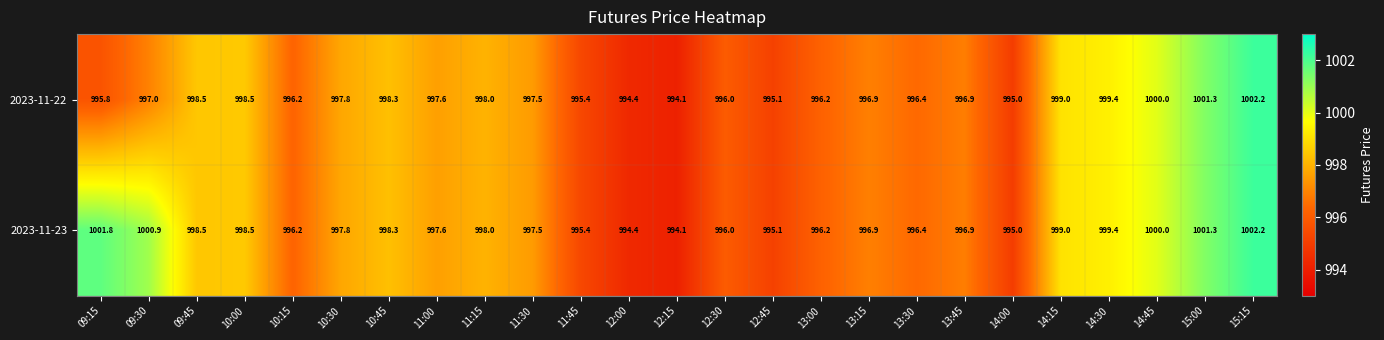

List the series in order of their overall mean, lowest first.

2023-11-22, 2023-11-23